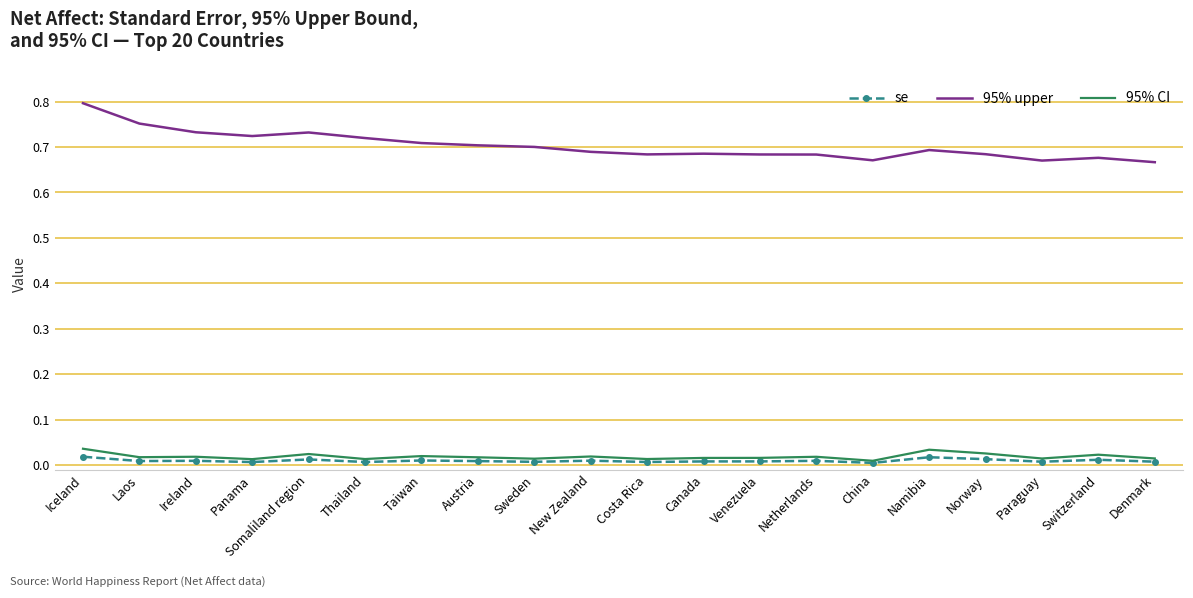

Is it true that se equals 0.0 at Laos?

True